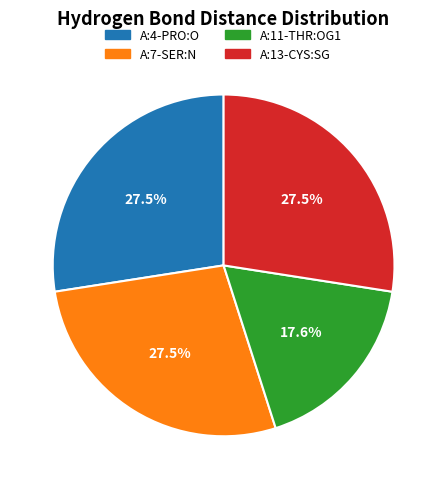

Does A:7-SER:N account for over 50% of the chart?

No